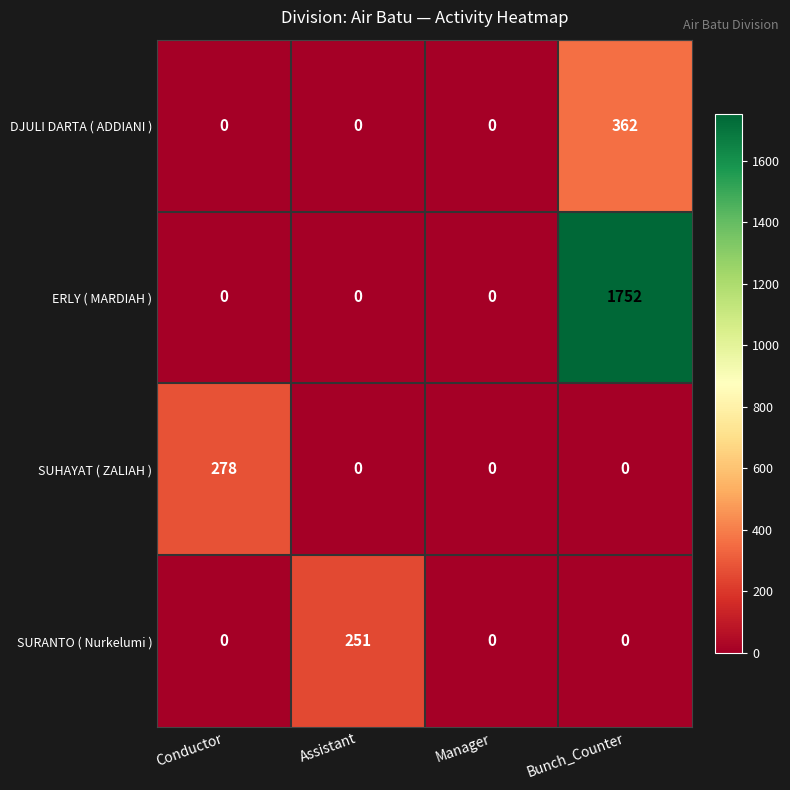

Count the SURANTO ( Nurkelumi ) values in the range 0 to 251.

4